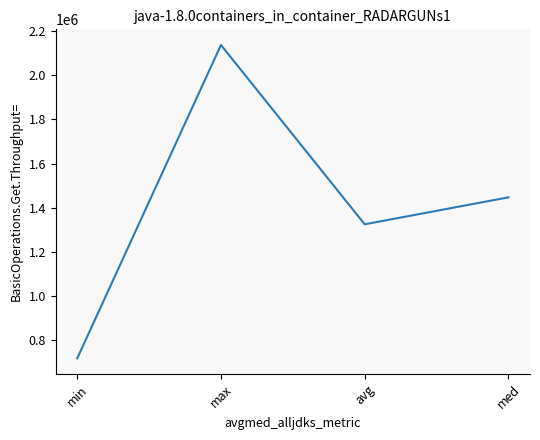

What is the approximate value at min?

719125.0